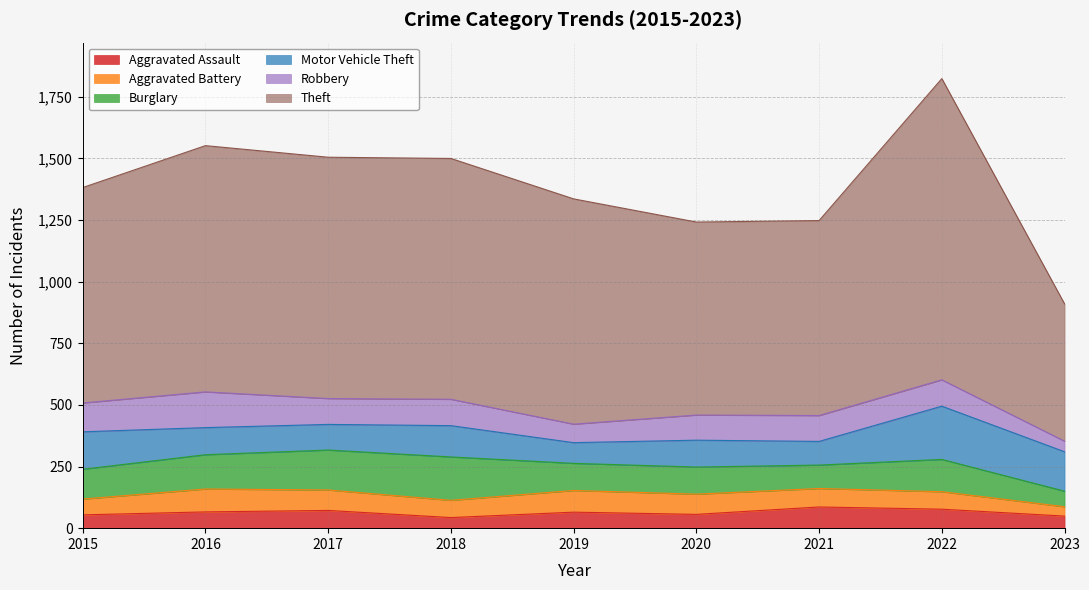

Reading left to right, what are all the values shown in this chart?

Aggravated Assault: 54	66	72	43	65	56	86	77	49
Aggravated Battery: 64	93	83	70	88	82	75	71	38
Burglary: 121	139	162	176	110	110	95	131	63
Motor Vehicle Theft: 152	110	104	127	84	109	96	216	160
Robbery: 117	145	105	107	75	102	105	107	43
Theft: 874	999	979	977	914	783	791	1222	557